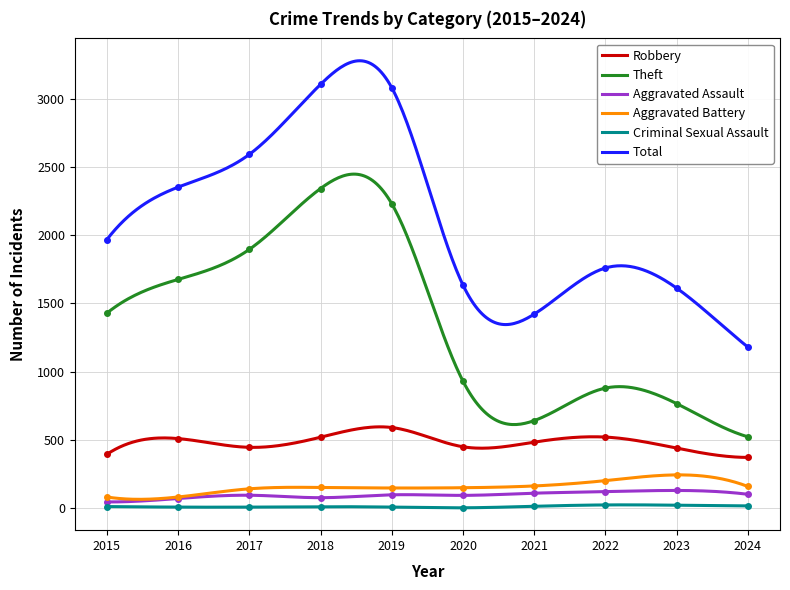

How many lines are shown in the chart?

6